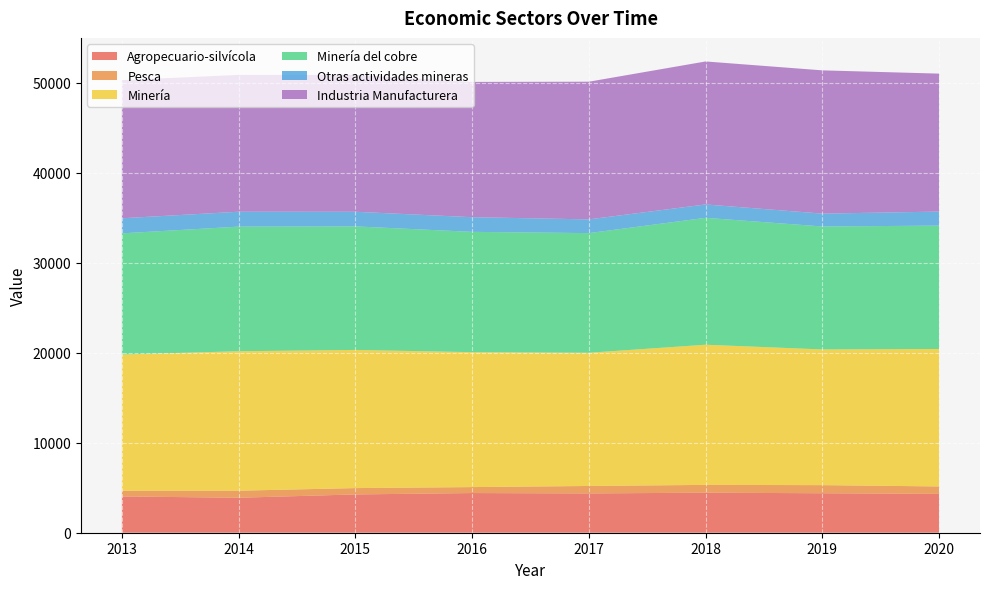

Reading left to right, list all the values displayed in this chart.

Agropecuario-silvícola: 4035	3889	4257	4411	4369	4452	4388	4319
Pesca: 631	782	705	662	828	866	902	826
Minería: 15147	15507	15361	15001	14812	15584	15088	15282
Minería del cobre: 13469	13852	13733	13375	13299	14107	13669	13714
Otras actividades mineras: 1677	1656	1627	1630	1528	1487	1430	1562
Industria Manufacturera: 15359	15219	15225	15040	15307	15898	15927	15338